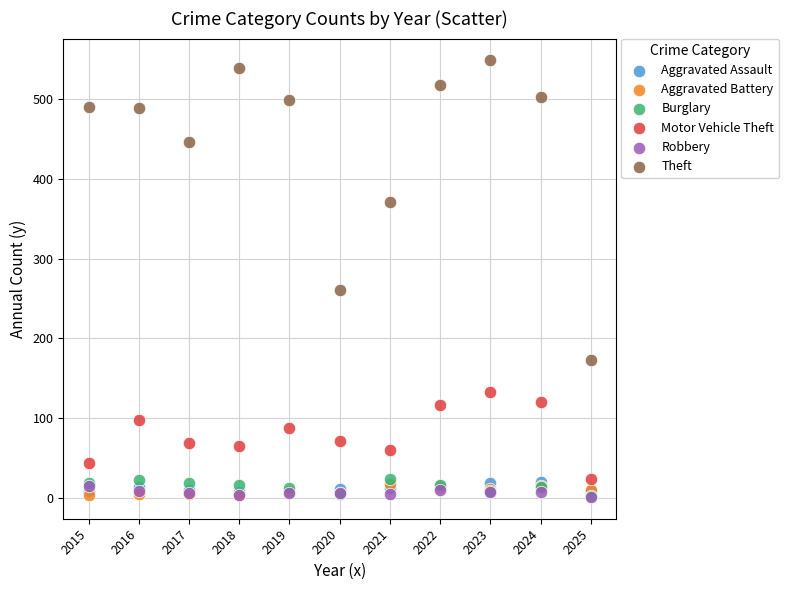

In the Theft series, what Y value is closest to 361?

371